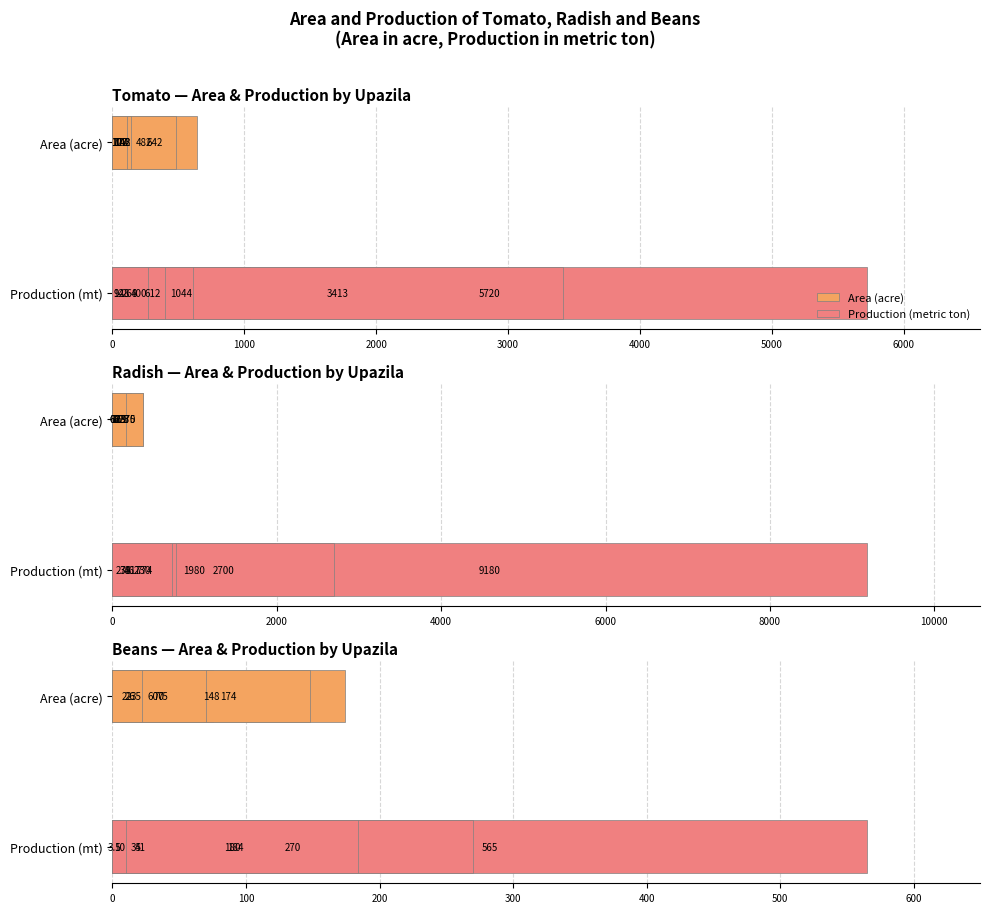

What is the difference between the Area (acre) values at 5000 and 1000?

139.0